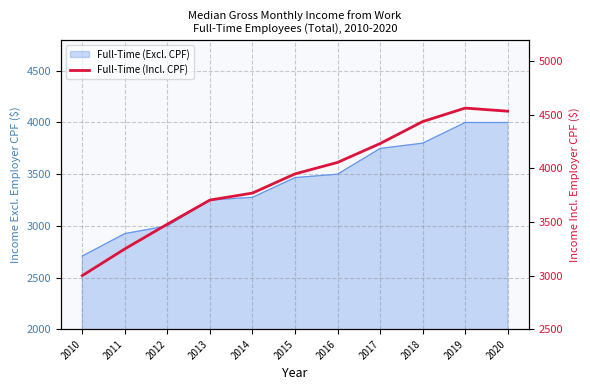

Does the chart display data point markers on the line(s)?

No